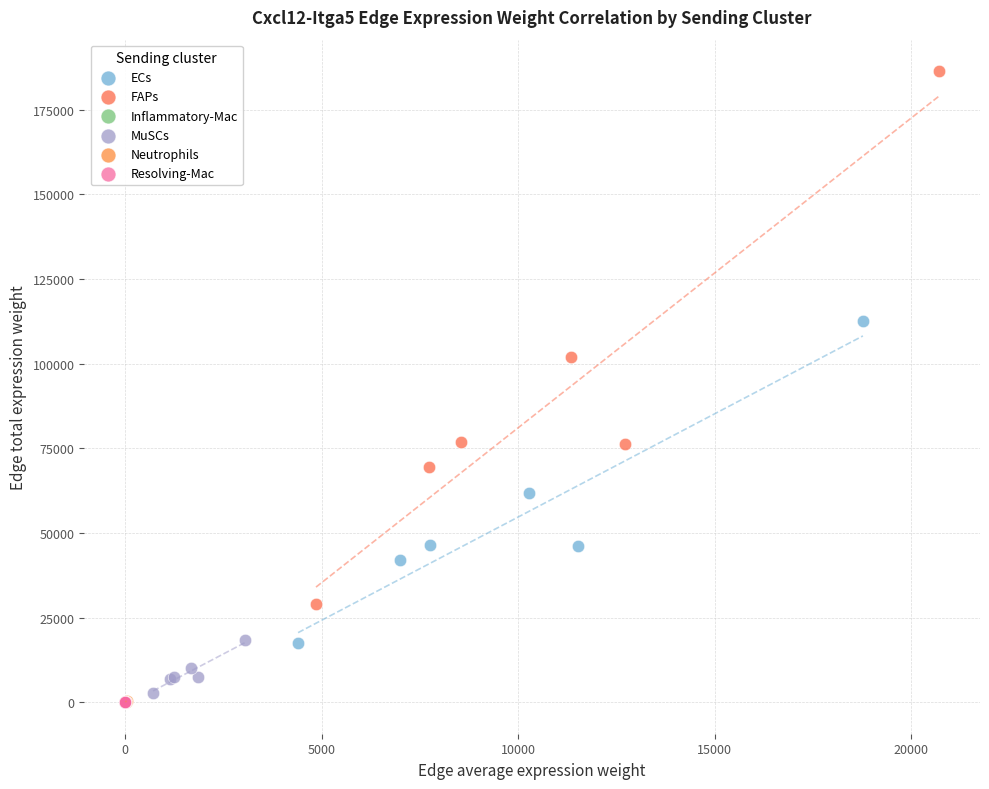

Which series contains the highest Y value?

FAPs